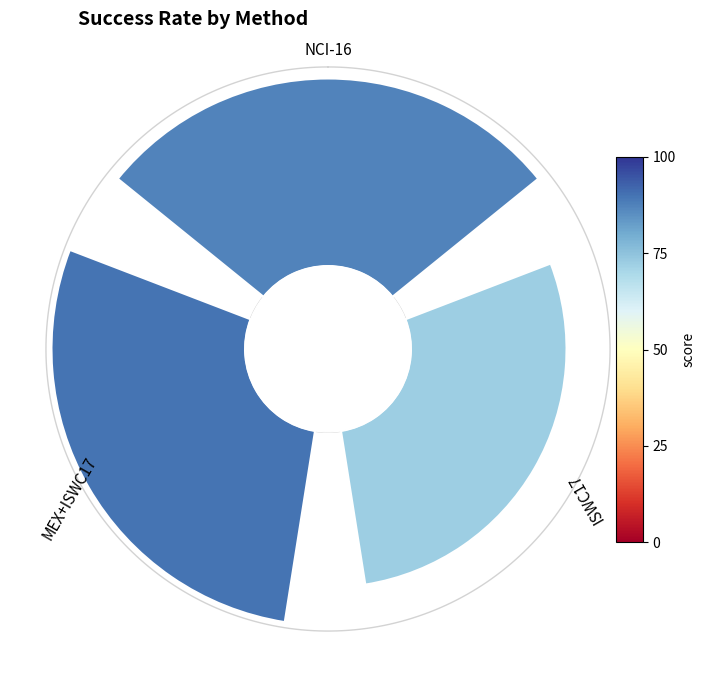

Count the number of slices in the pie.

3